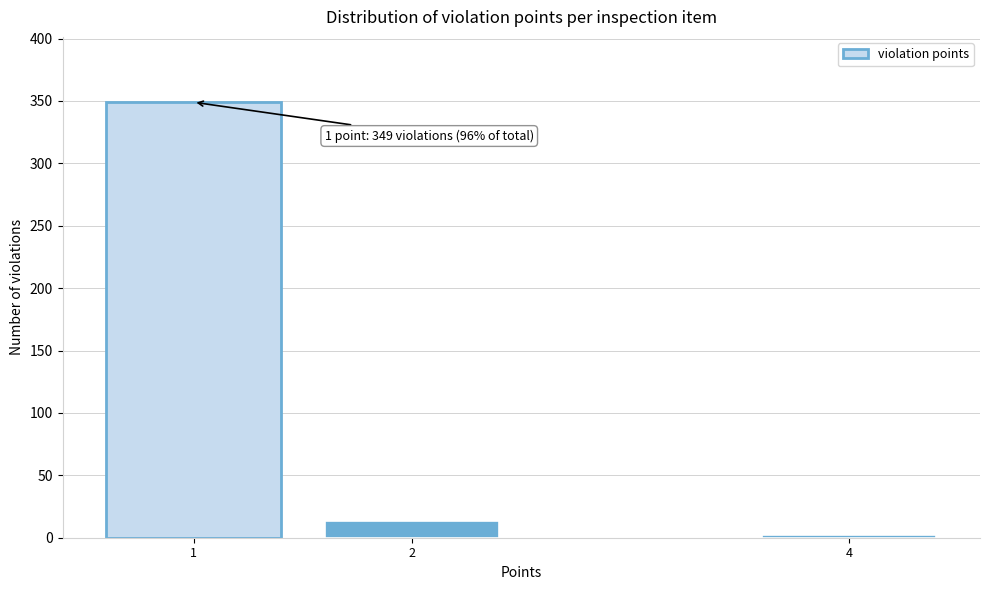

Reading left to right, list all the values displayed in this chart.

1=349	2=13	4=2